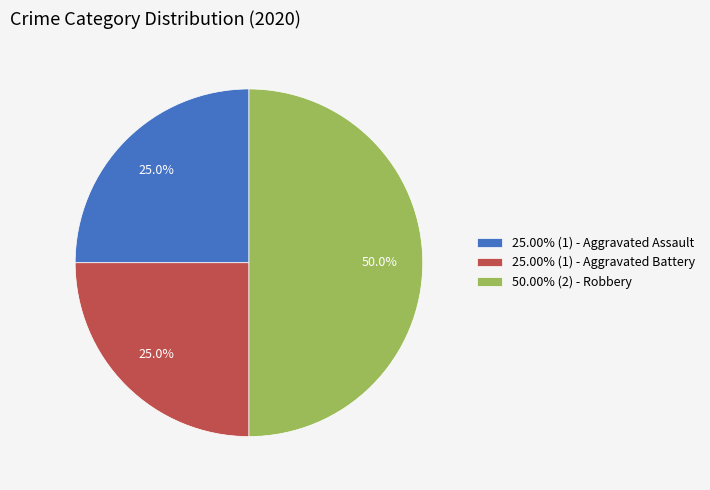

How many slices are in this pie chart?

3